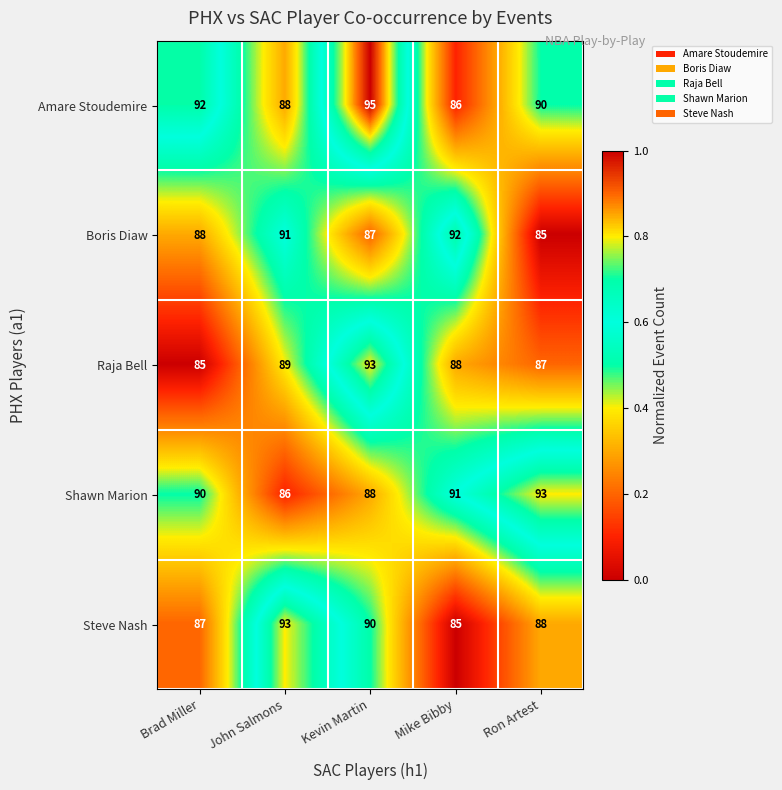

What is the greatest value displayed?

95